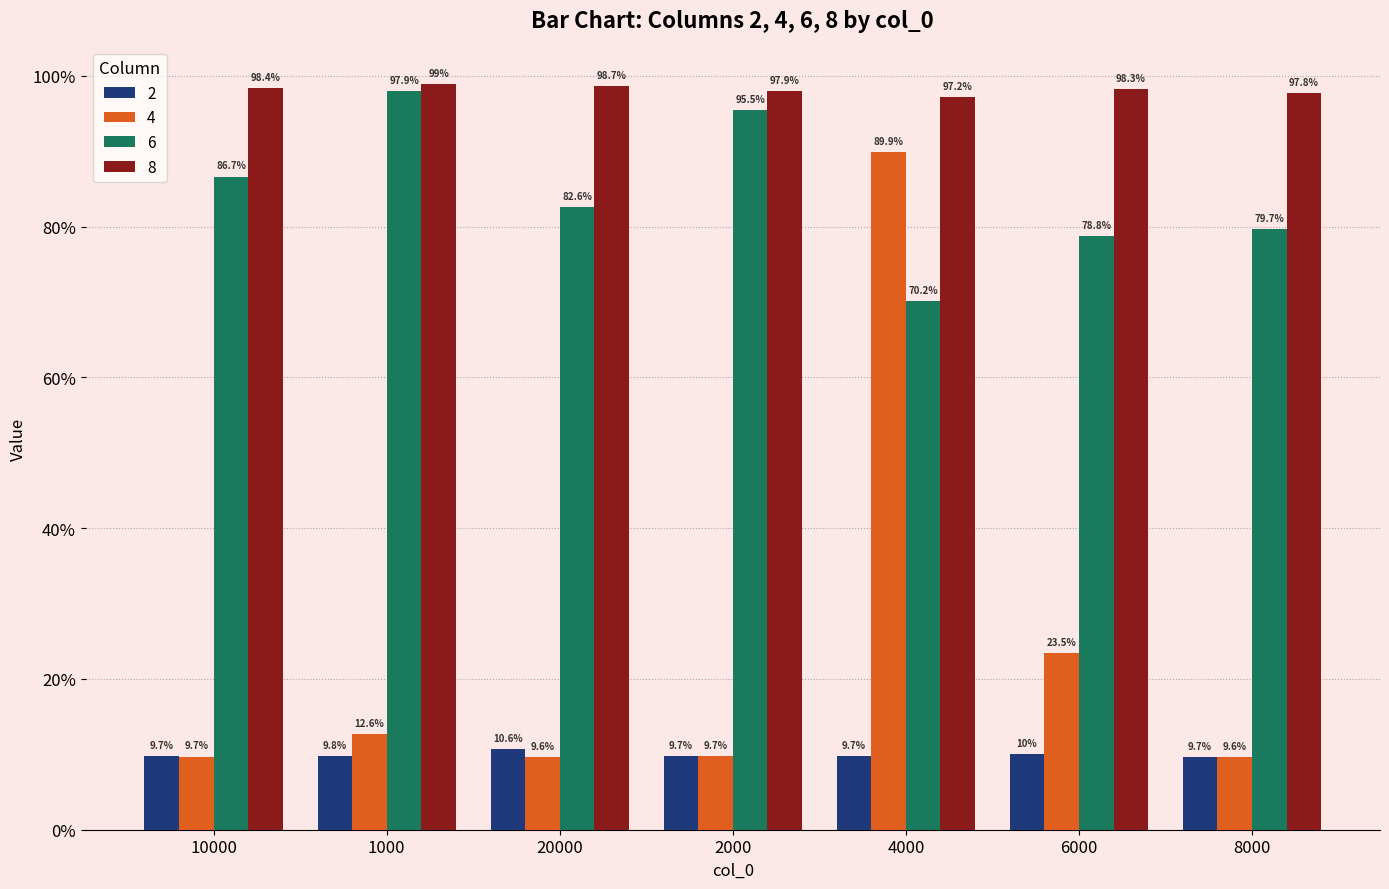

Is the value of 2 at 1000 greater than the value of 8 at 1000?

No